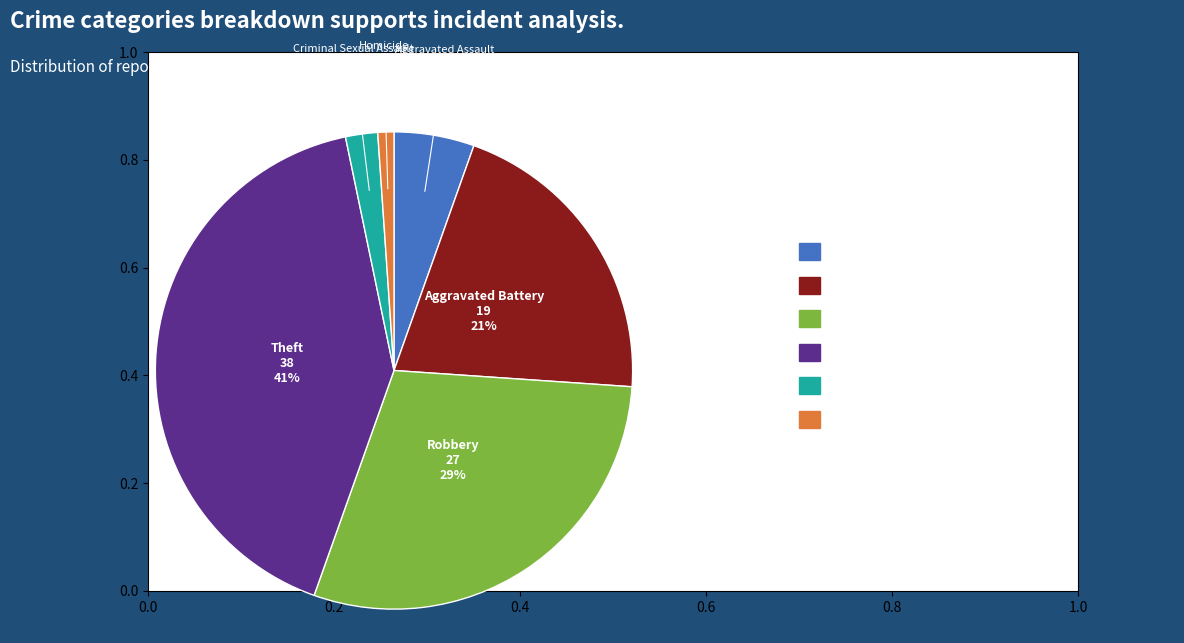

To the nearest percent, what is the difference between the largest and smallest slice percentages?

40%